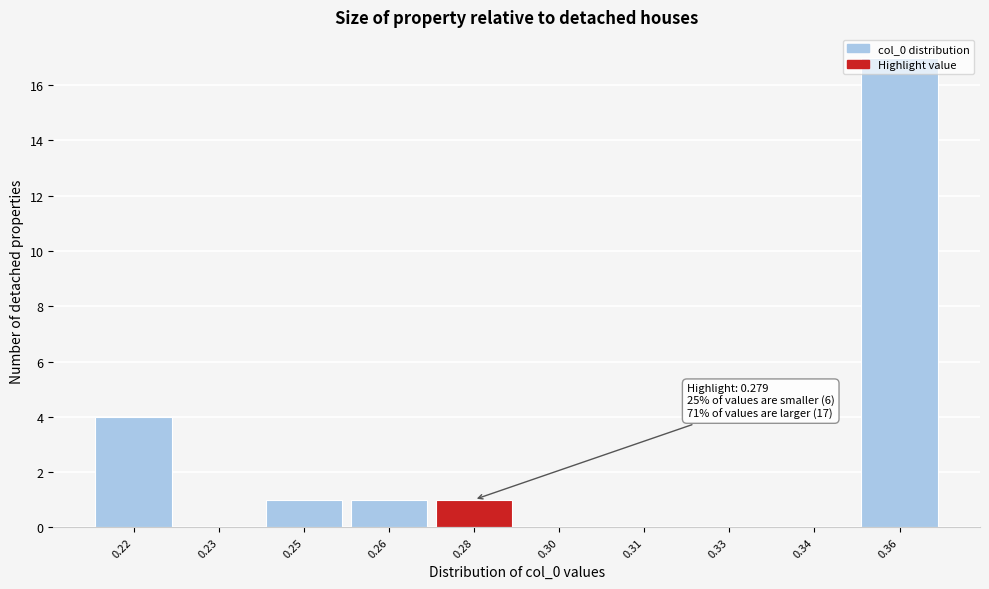

Which category has the highest value across all series?

0.36